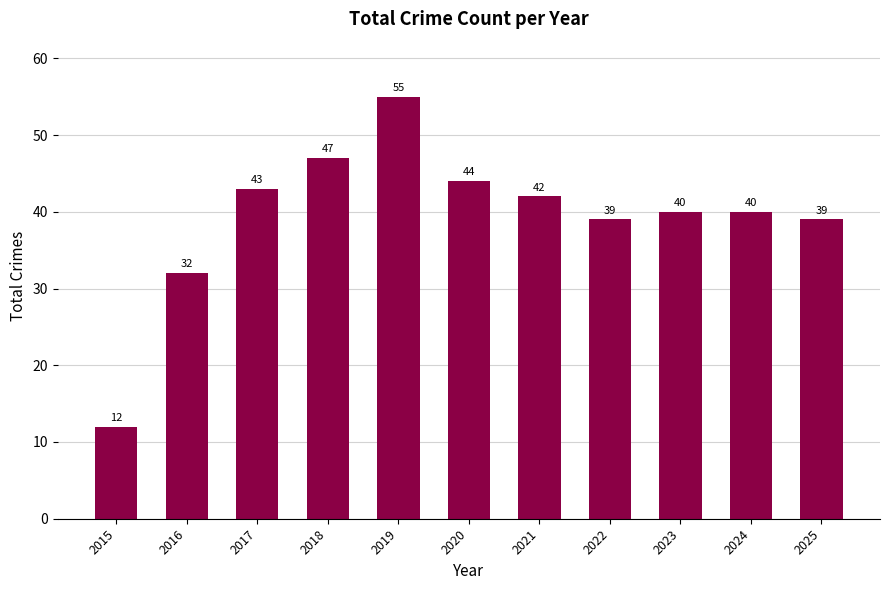

At which label is the value closest to 33?

2016